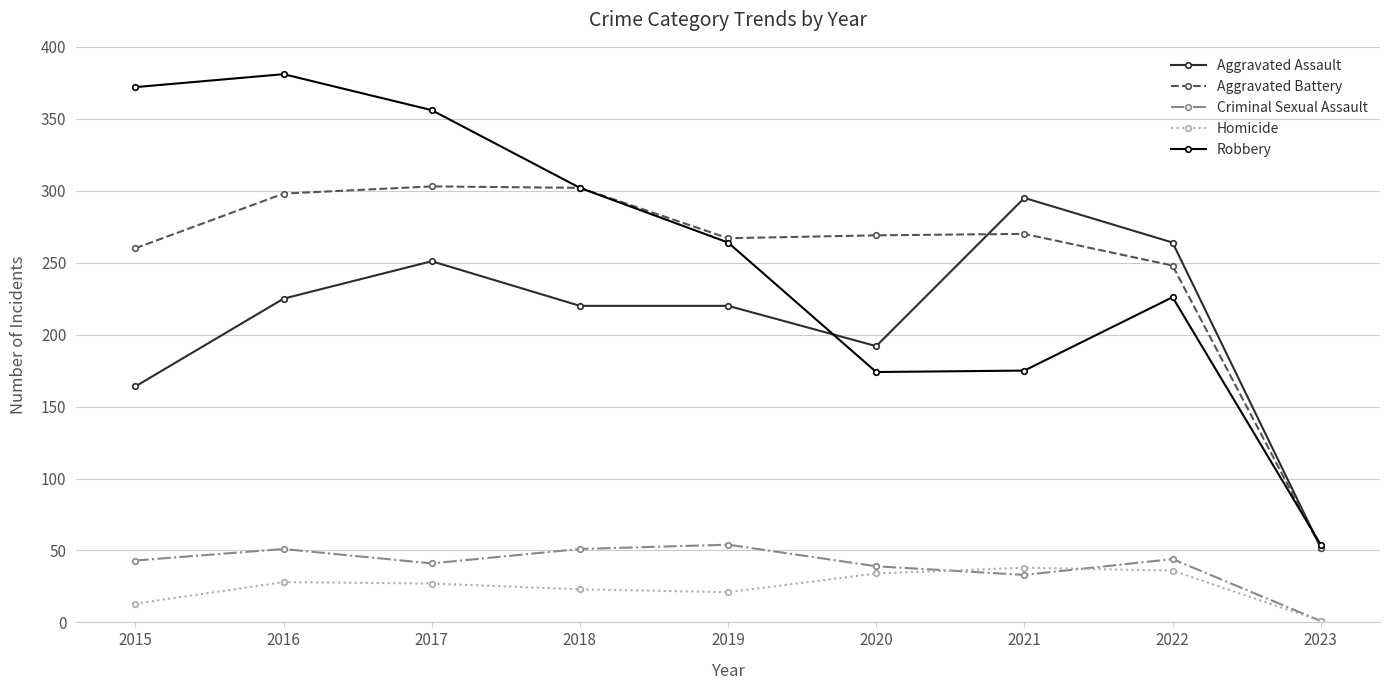

What is the sum of all Aggravated Assault values?

1883